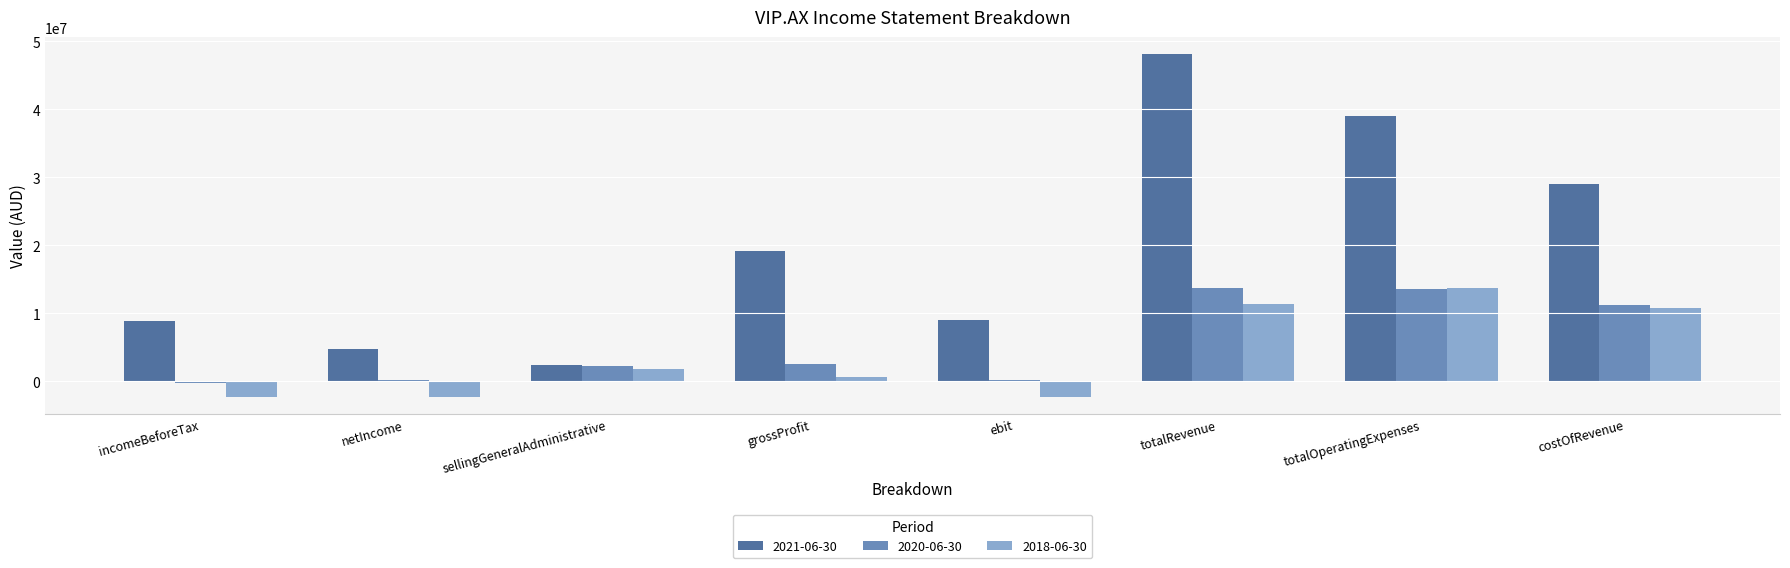

What is the sum of all 2020-06-30 values?

43136457